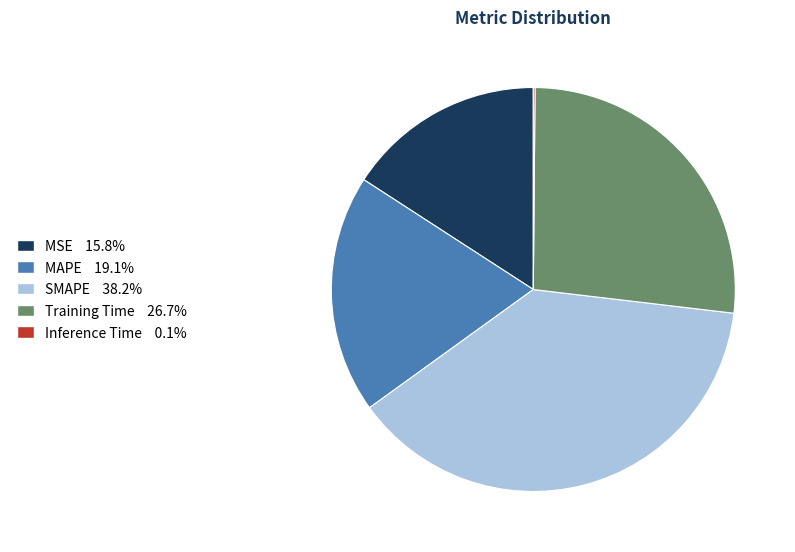

What is the largest slice in the pie chart?

SMAPE